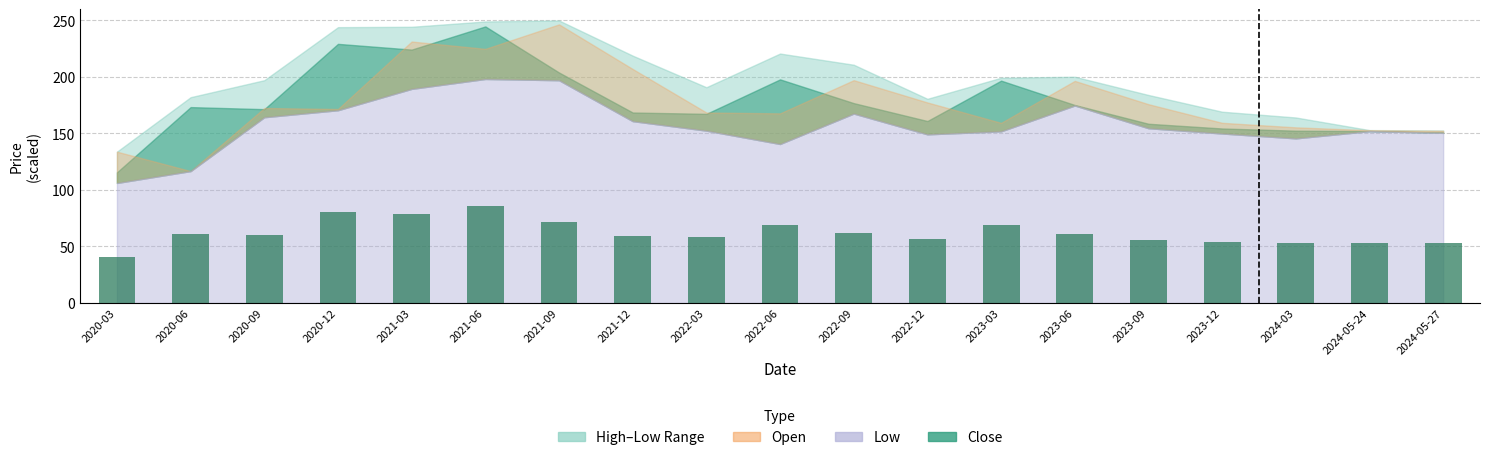

What is the value of the 16th bar from the left?

54.1